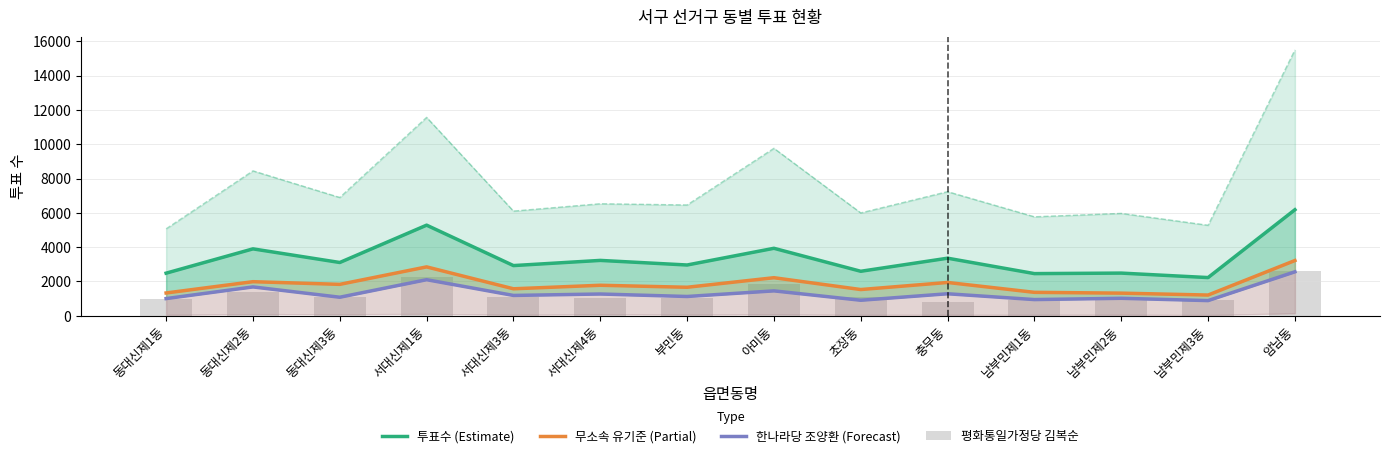

Which category has the highest value across all series?

암남동